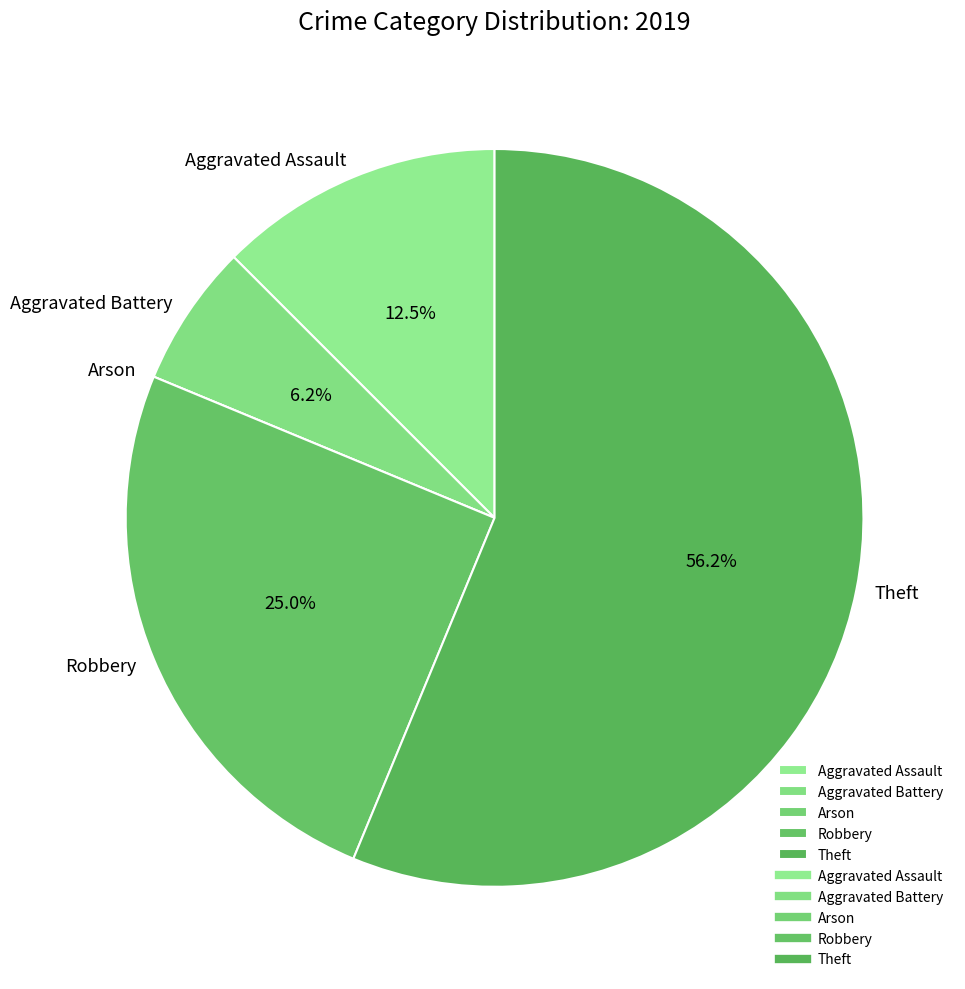

What percentage is NOT represented by Aggravated Assault?

87.5%